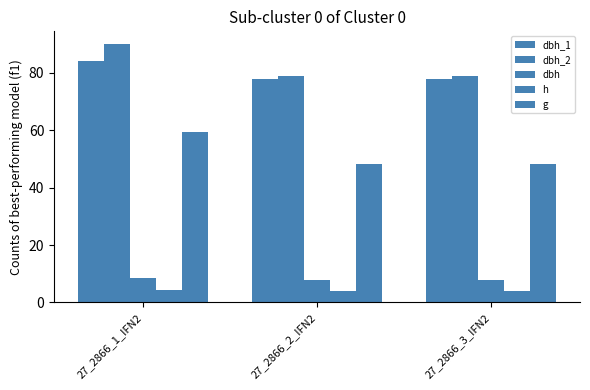

What is the difference between the dbh_2 values at 27_2866_3_IFN2 and 27_2866_1_IFN2?

11.0